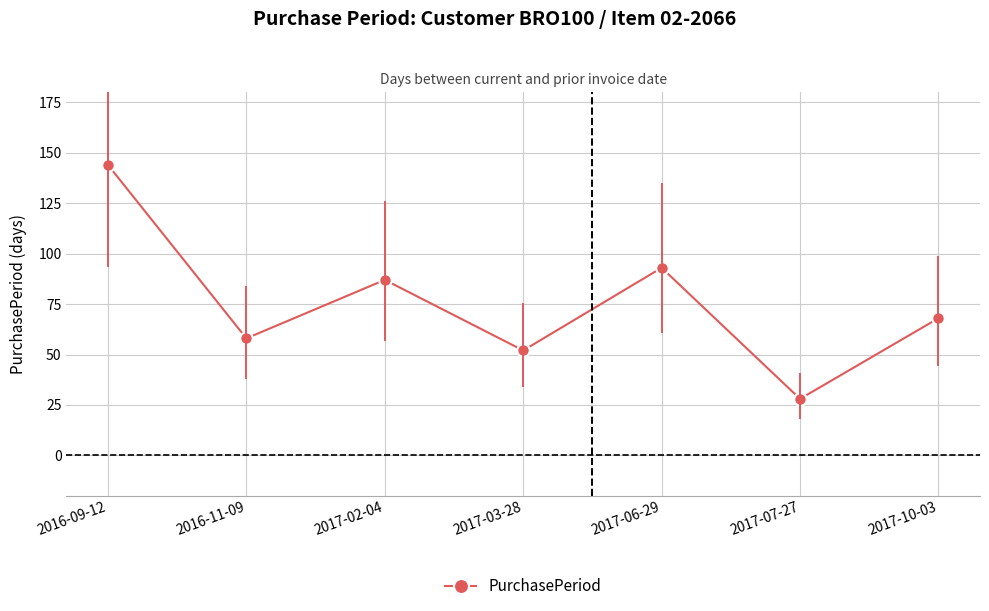

At which label is the value closest to 86?

2017-02-04